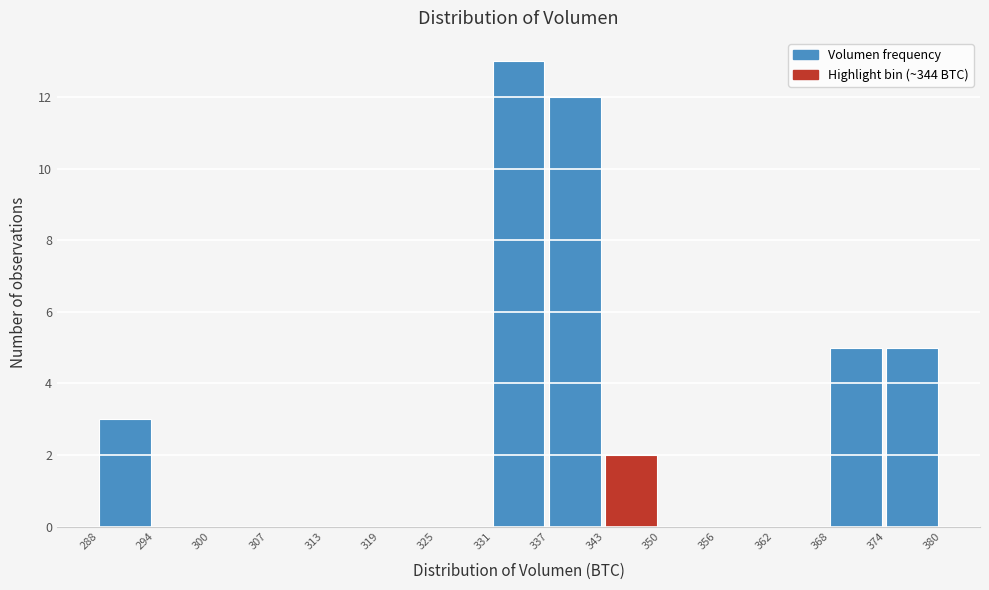

How tall is the bar that spans 337 to 343 on the x-axis? The values are not printed on the chart, so give them approximately, as read against the axis.

12